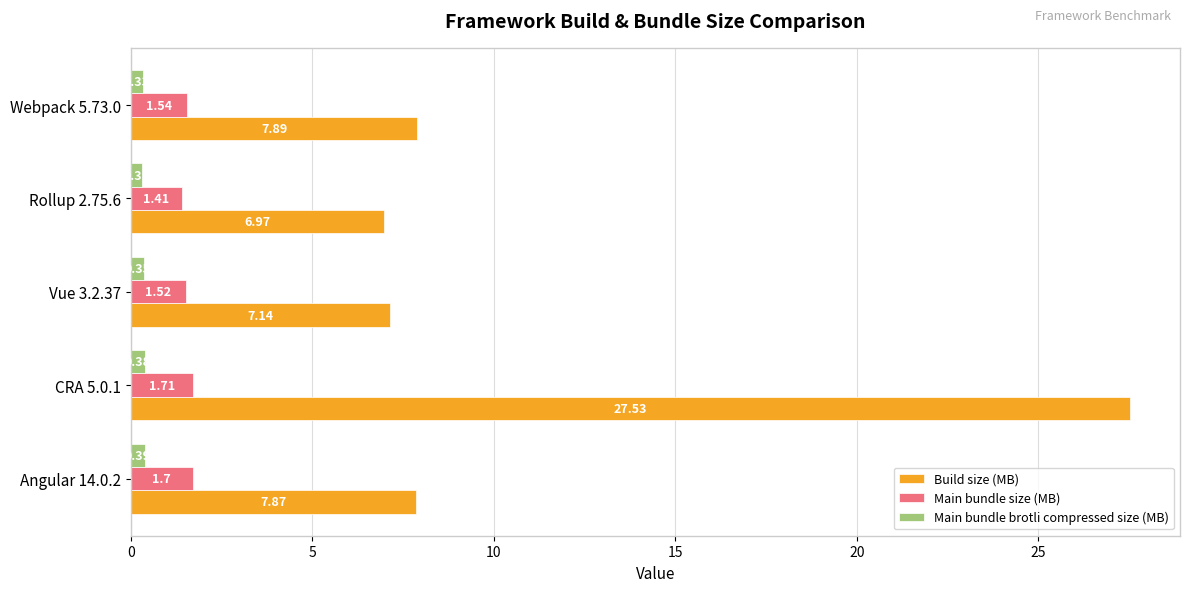

Which series has the largest range (max minus min)?

Build size (MB)